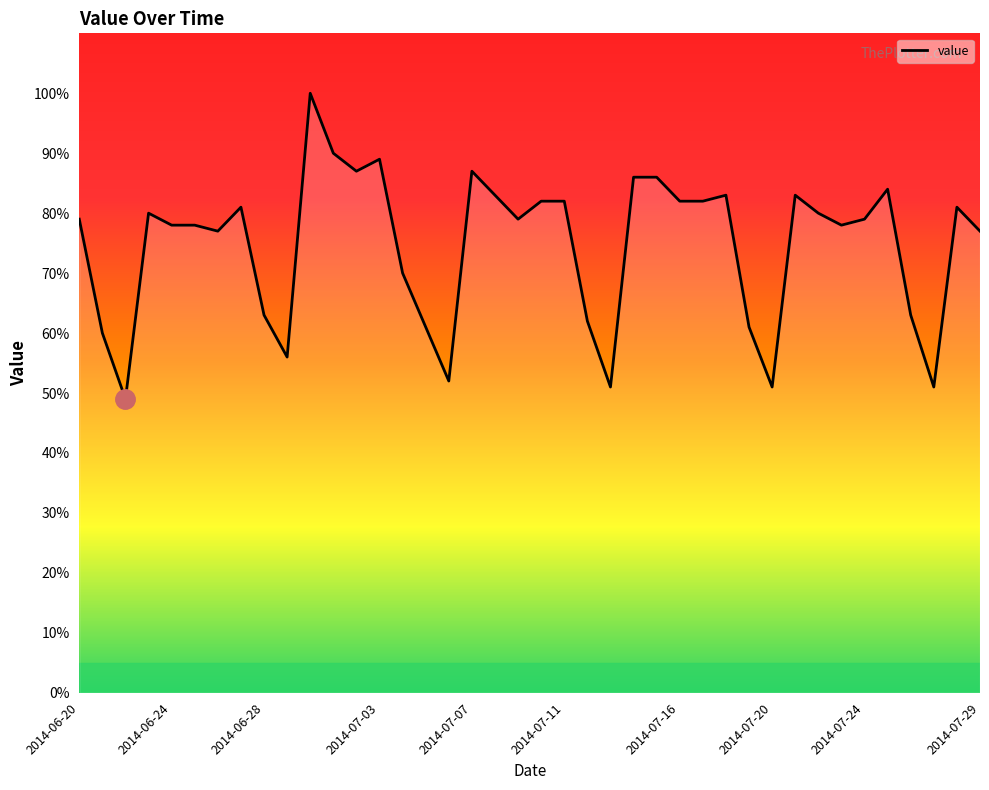

How many lines are shown in the chart?

1